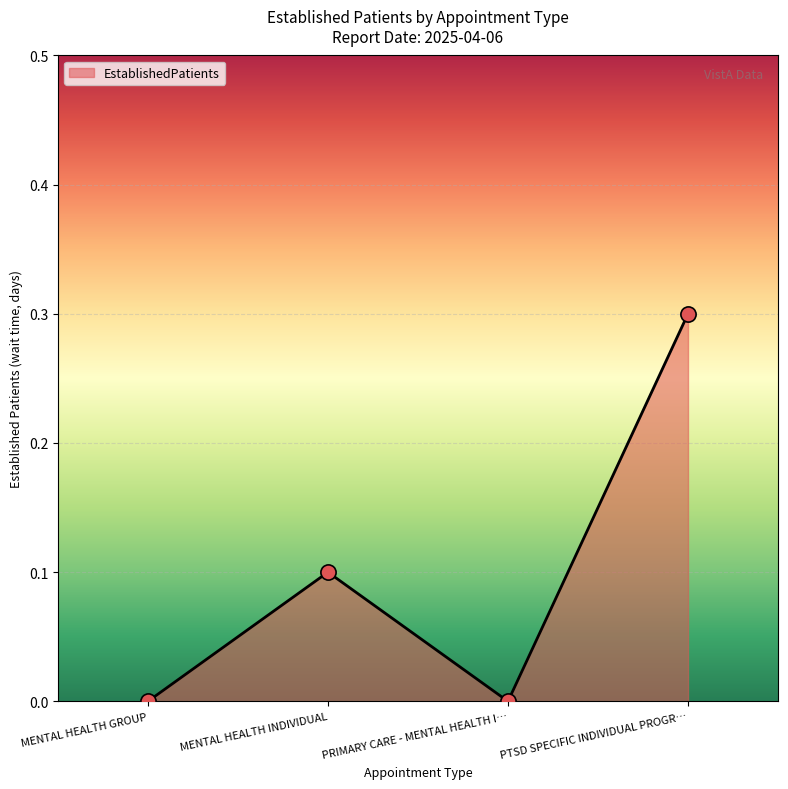

What is the change in value from PRIMARY CARE - MENTAL HEALTH I… to PTSD SPECIFIC INDIVIDUAL PROGR…?

+0.3